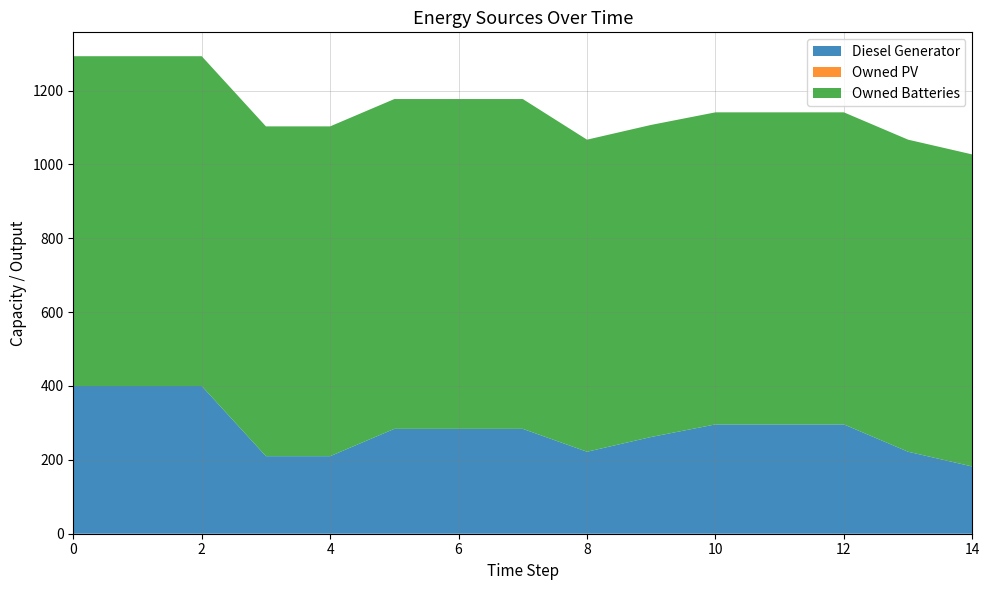

True or false: Diesel Generator has more than 2 interior local peaks.

False